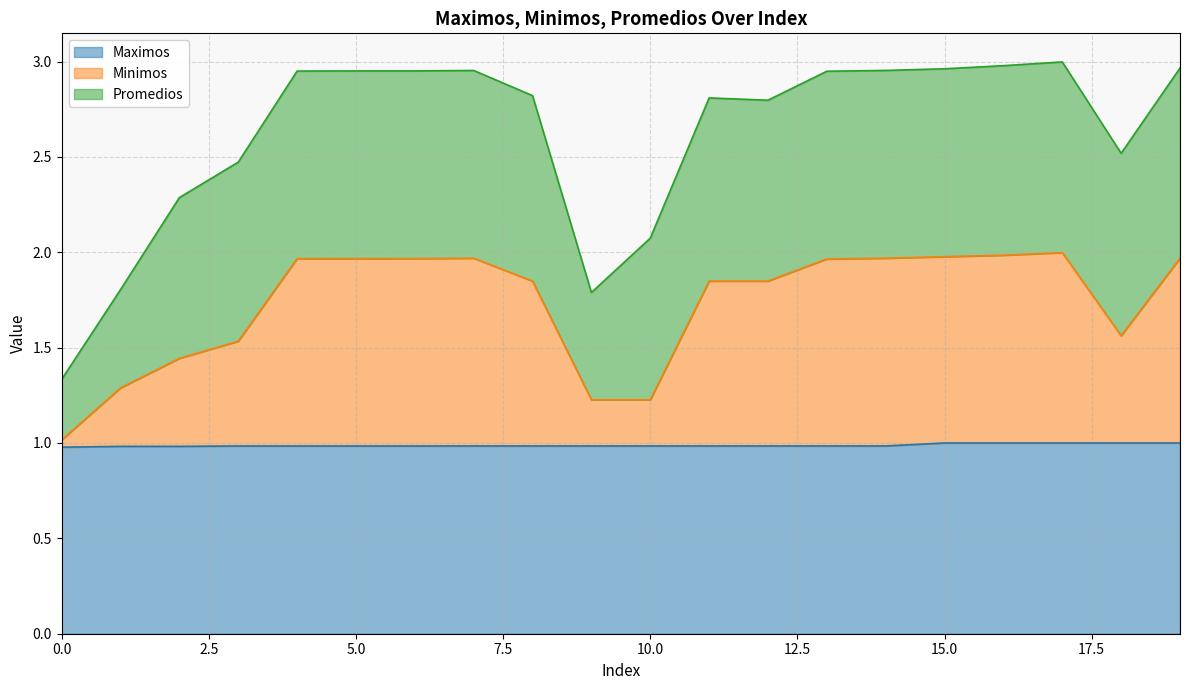

True or false: Minimos and Maximos intersect in this chart.

False